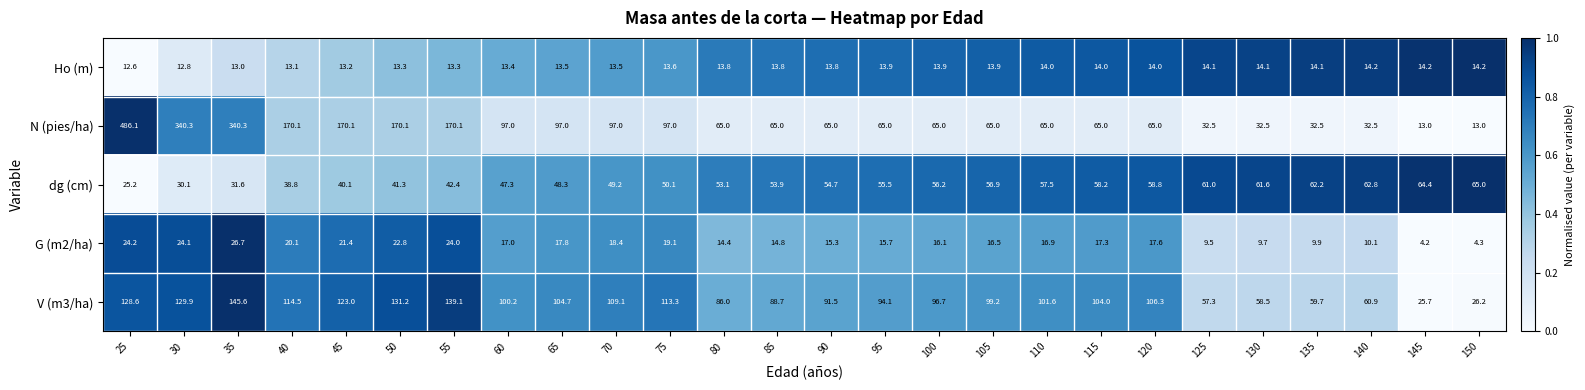

What is the average value of the G (m2/ha) series?

16.5